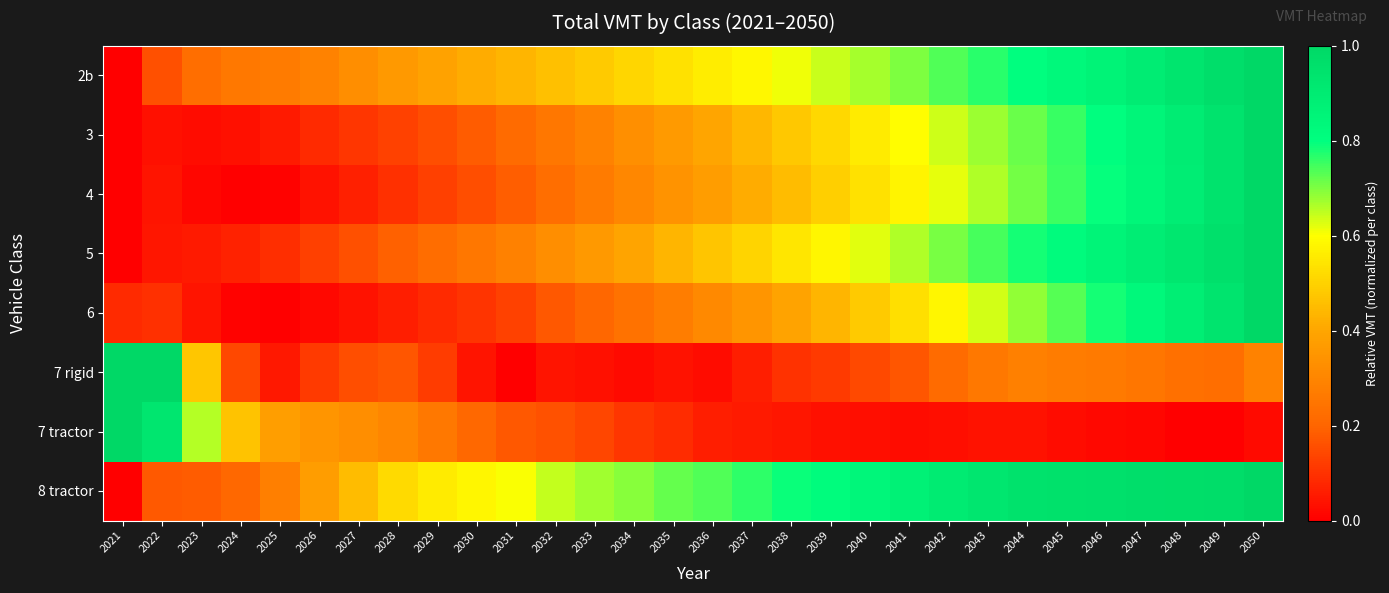

Which label corresponds to the smallest value in the chart?

2021